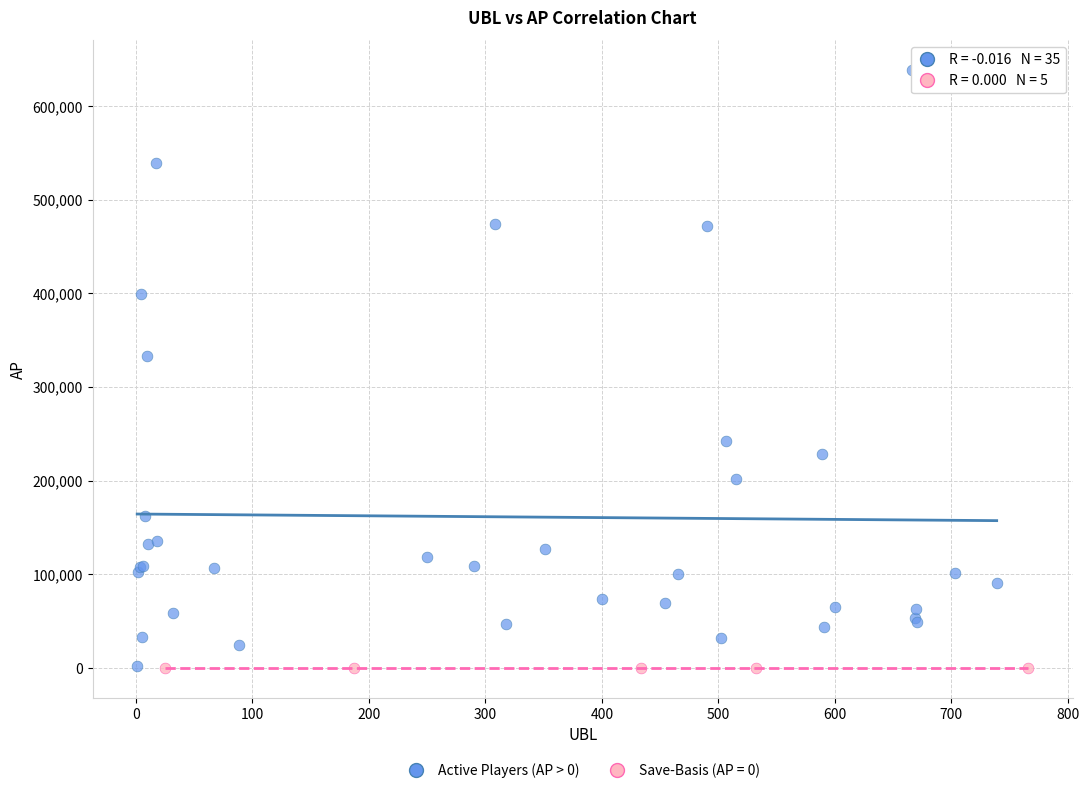

Which series contains the highest Y value?

Active Players (AP > 0)